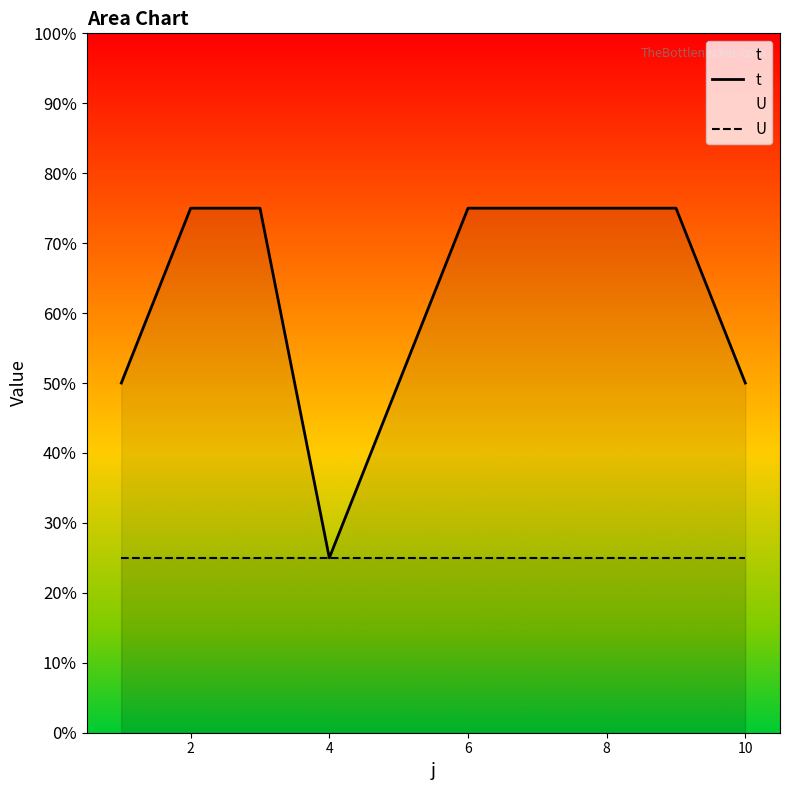

What is the average value of the t series?

2